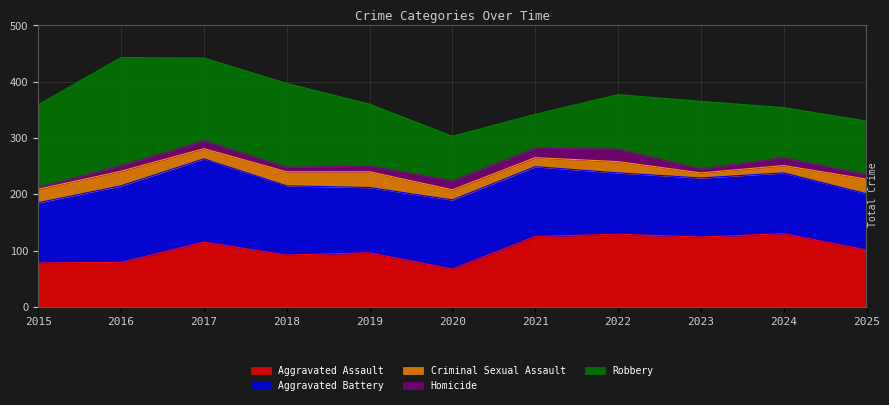

Reading left to right, what are all the values shown in this chart?

Aggravated Assault: 78	79	115	92	96	67	125	129	124	130	101
Aggravated Battery: 107	136	148	123	116	123	124	109	105	108	100
Criminal Sexual Assault: 24	26	18	25	28	18	16	20	9	13	26
Homicide: 3	10	14	8	10	16	17	22	7	14	8
Robbery: 147	192	147	149	110	79	60	97	120	89	95